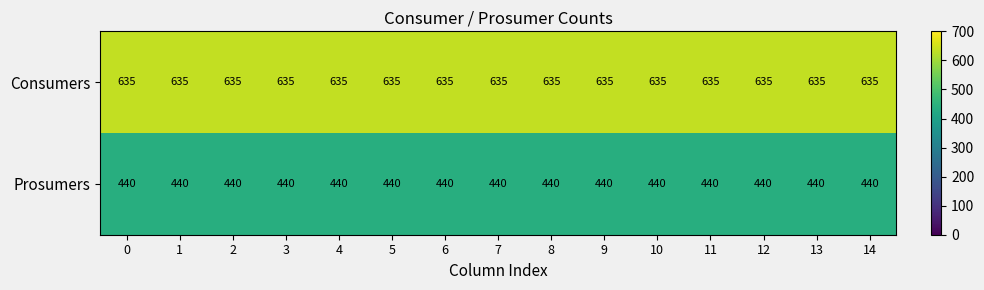

Is the value of Consumers at 4 greater than the value of Prosumers at 10?

Yes